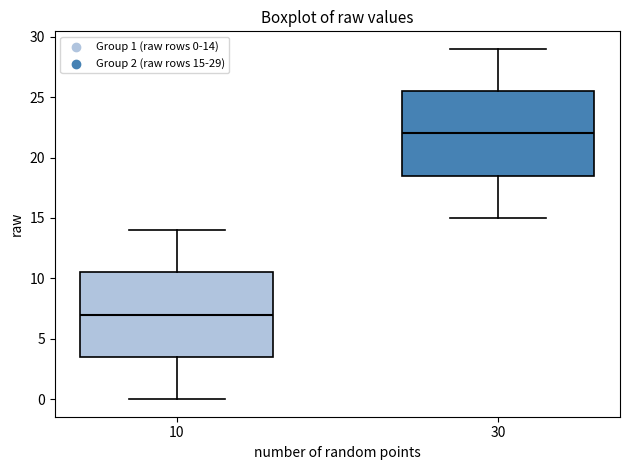

Reading left to right, transcribe this box plot: for each box, give where its median line is, the range the box spans, and where its two whiskers end, as read against the y-axis. The values are not printed on the chart, so give them approximately, as read against the axis.

10: median 7.0, box 3.5 to 10.5, whiskers 0.0 to 14.0
30: median 22.0, box 18.5 to 25.5, whiskers 15.0 to 29.0